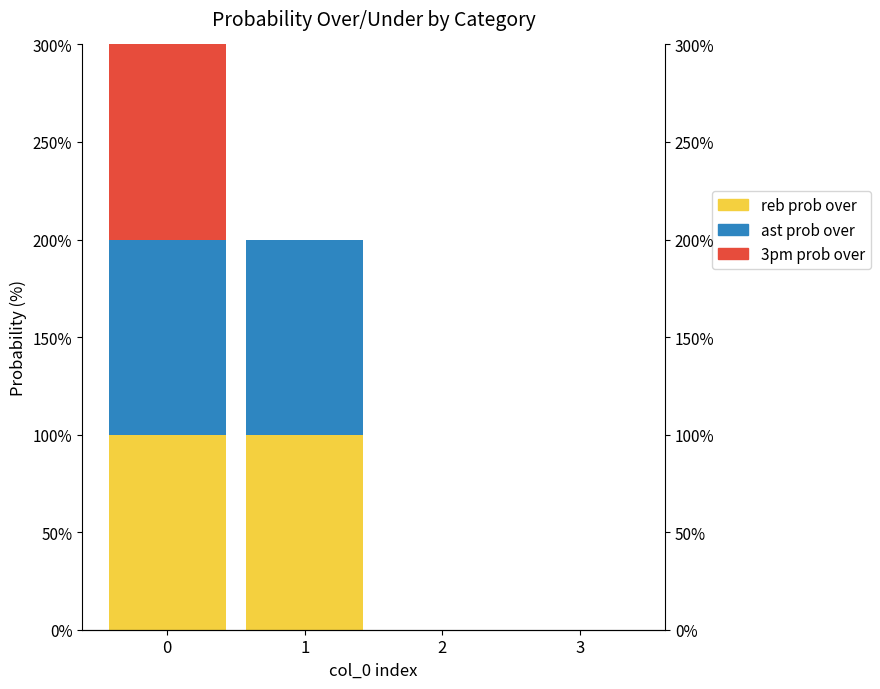

How many bars are there in each group?

3